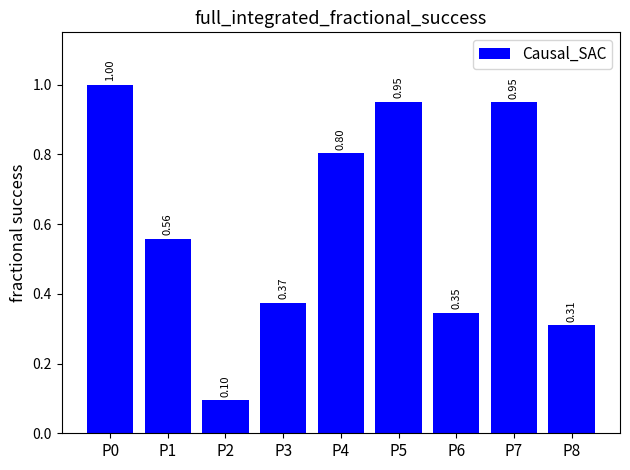

What is the value of the 5th bar from the left?

0.8